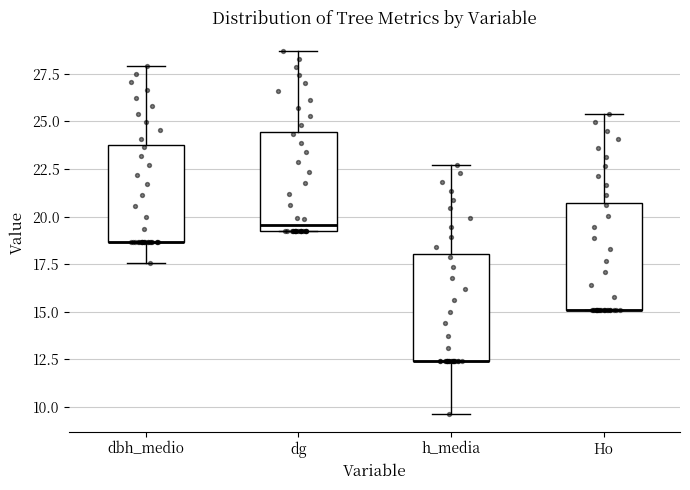

Where is the upper edge of the box for h_media on the y-axis? The values are not printed on the chart, so give them approximately, as read against the axis.

18.0